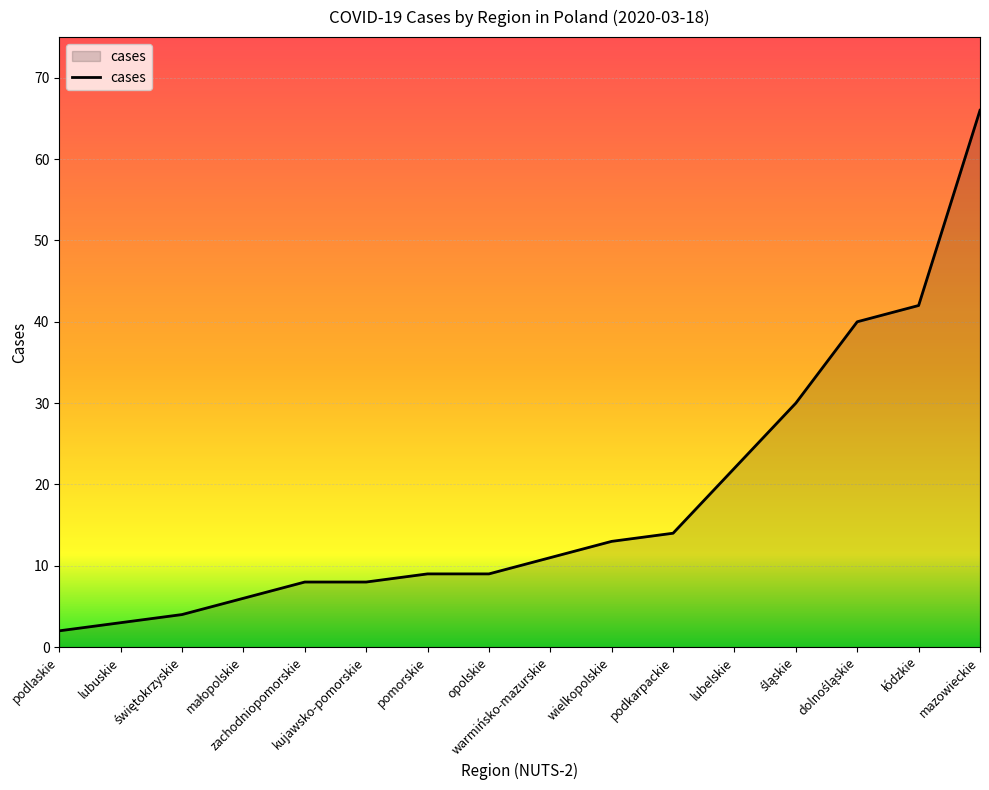

Does the chart display data point markers on the line(s)?

No